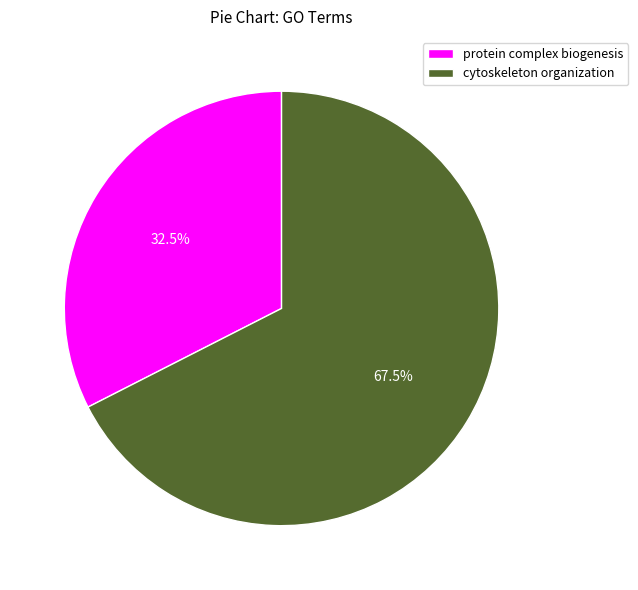

What is the smallest slice in the pie chart?

protein complex biogenesis